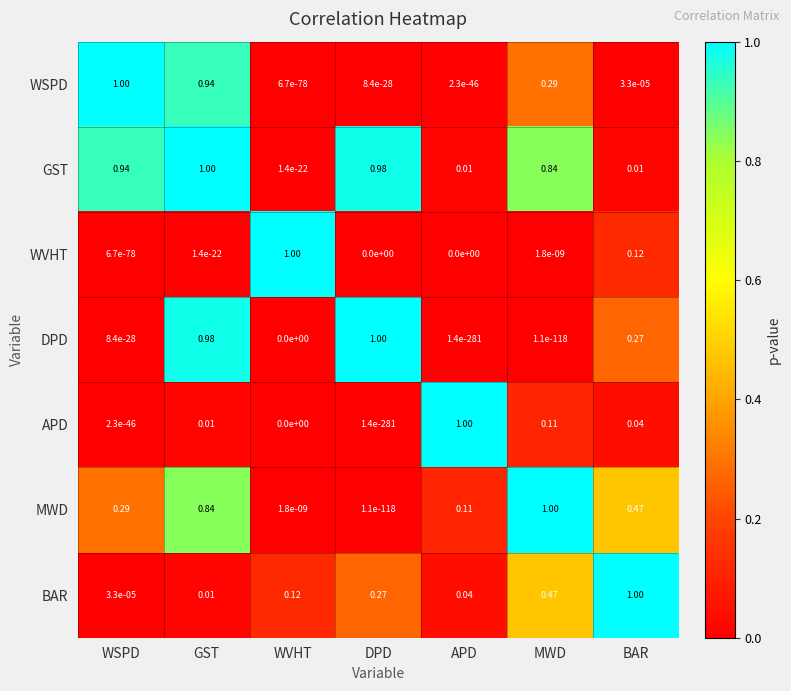

At how many categories does at least one series exceed 0?

7